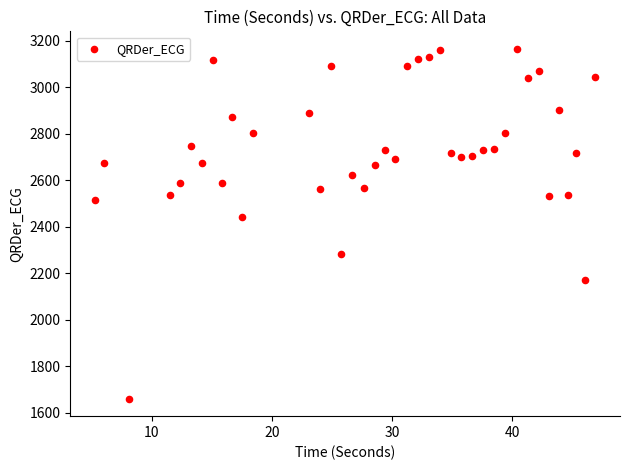

What Y value in the scatter plot is closest to 2412?

2442.8